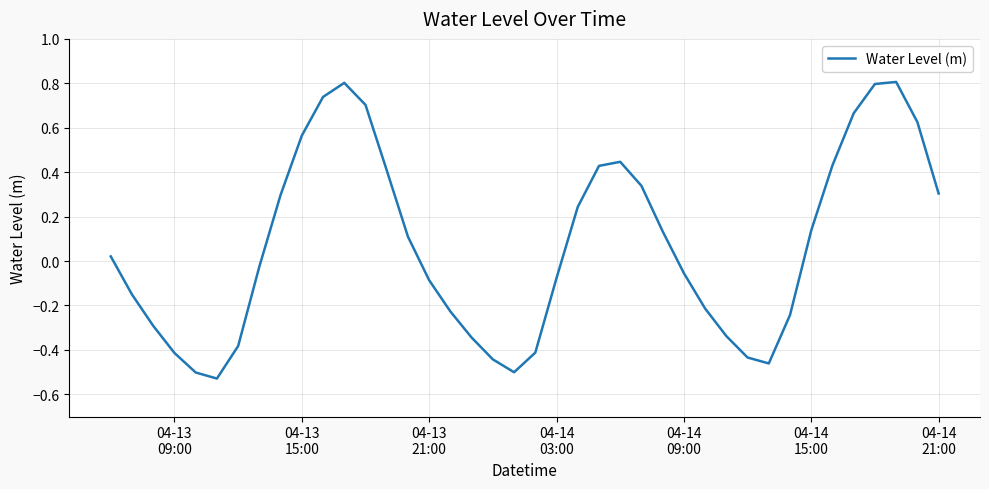

What is the difference between the maximum and minimum values?

1.3